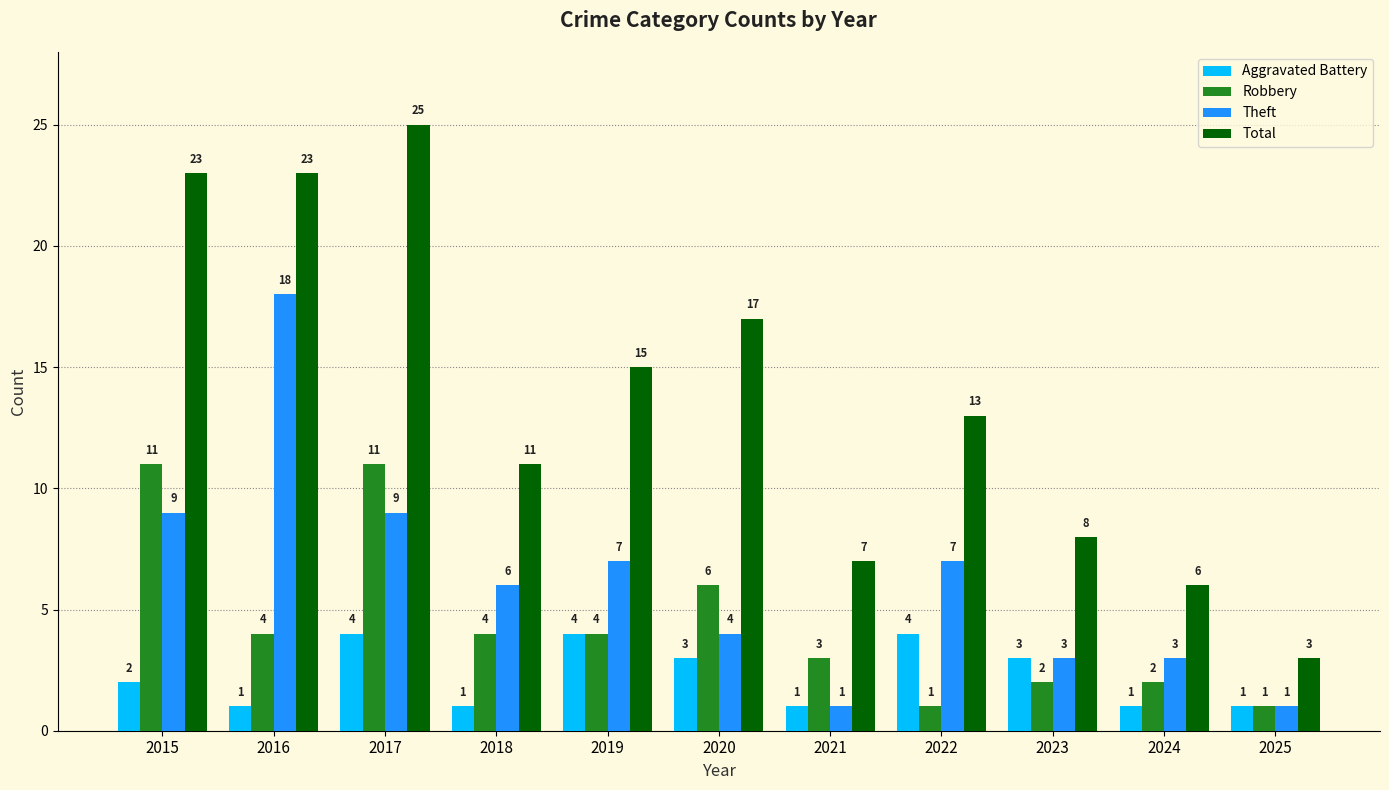

Between 2019 and 2022, which series saw the biggest shift?

Robbery